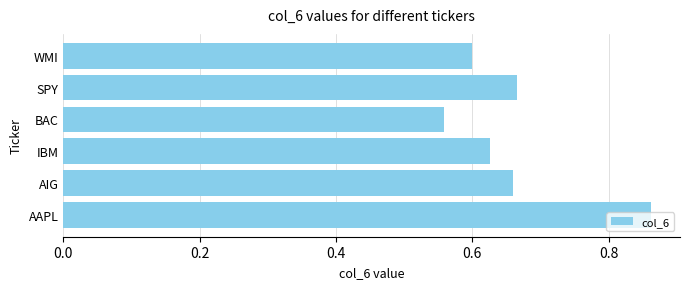

Where is the data nearest to the value 0?

BAC